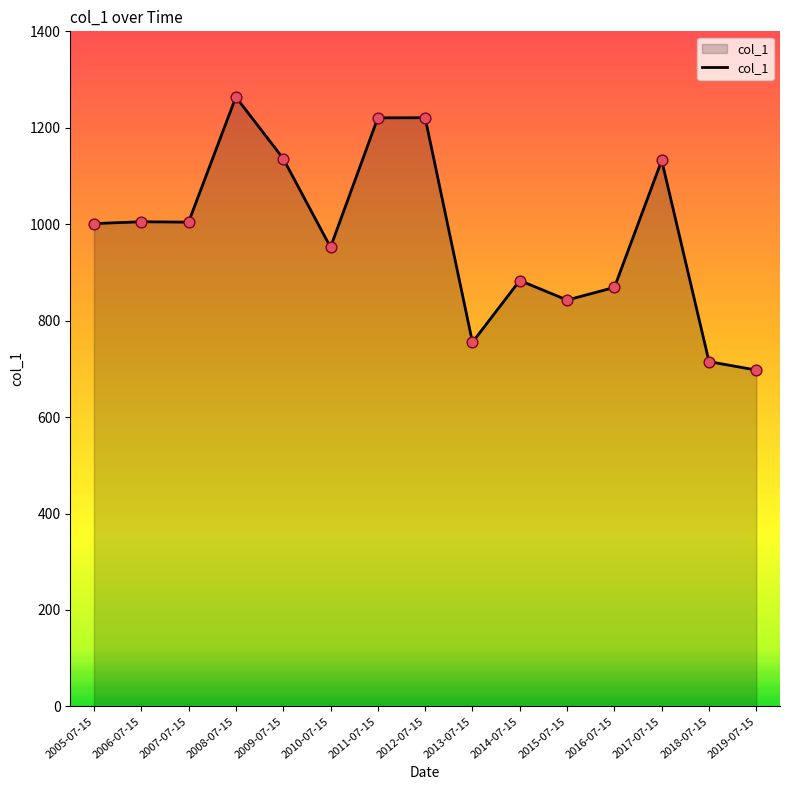

What is the change in value from 2014-07-15 to 2018-07-15?

-168.2